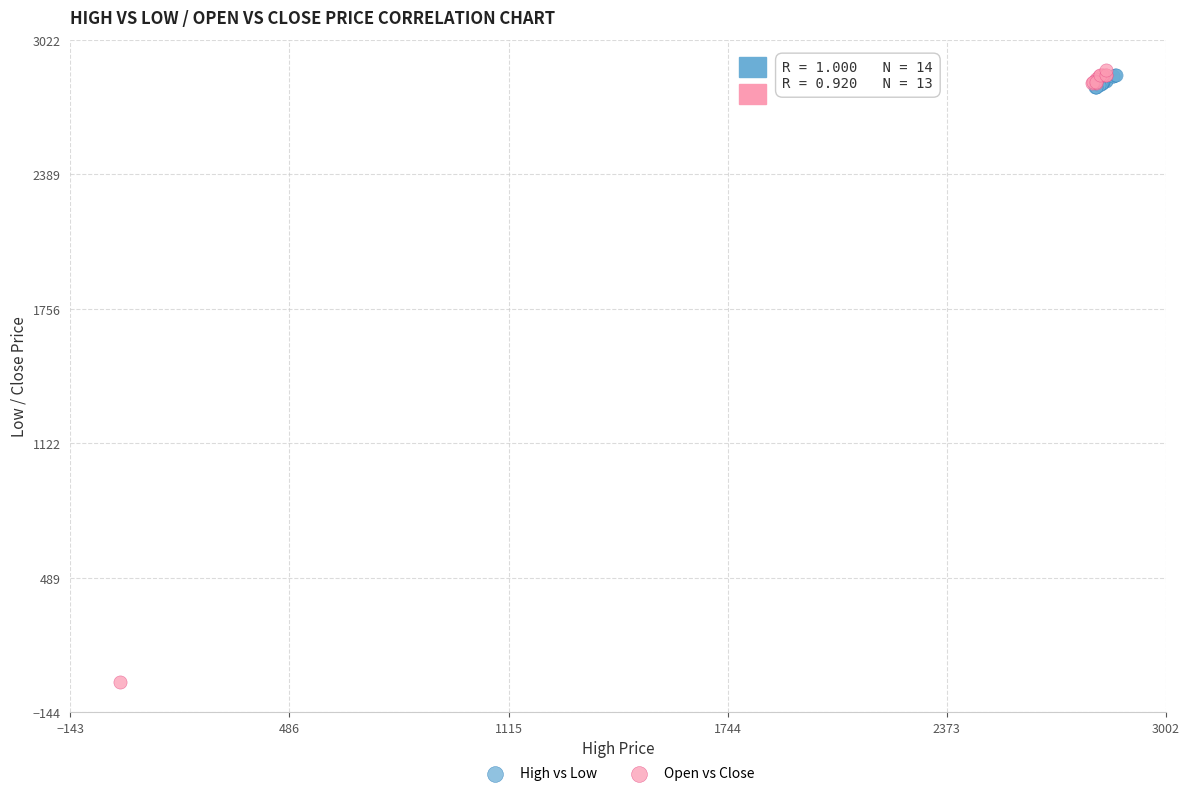

Which series has the widest spread of Y values?

Open vs Close